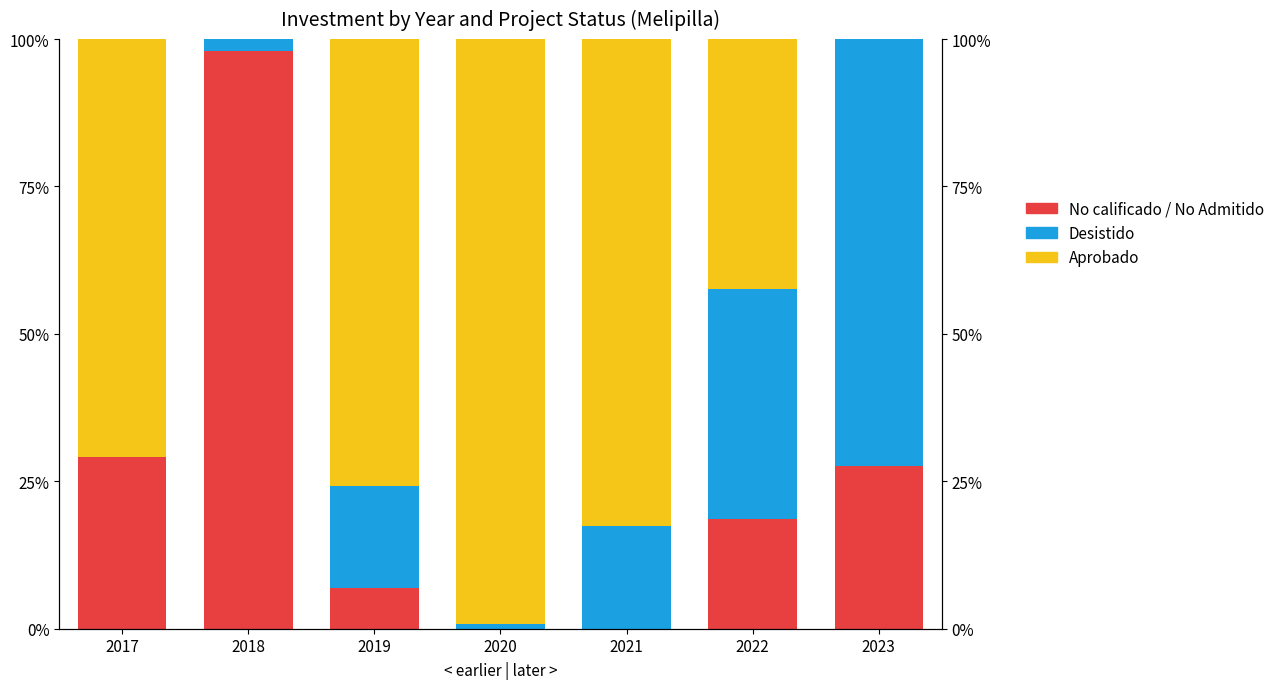

What is the difference between the highest and lowest values at 2021?

82.6